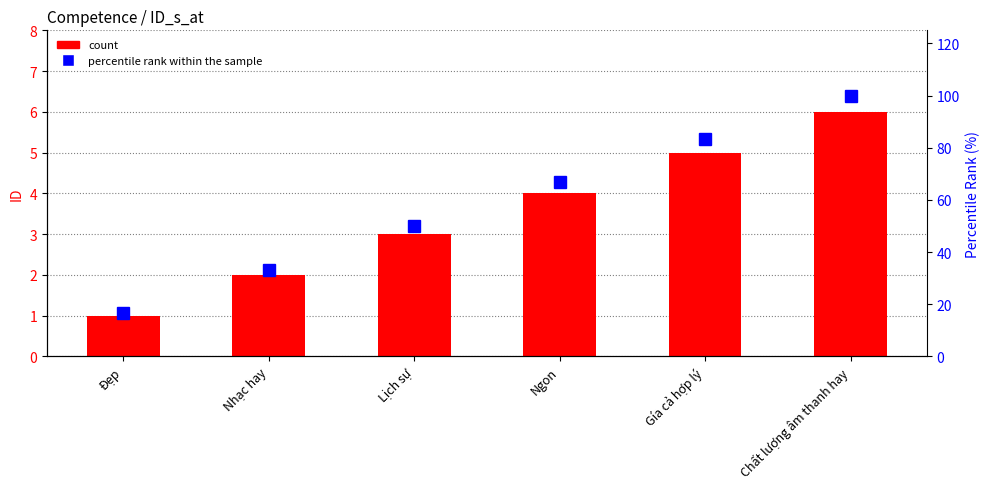

Which has a higher value, Nhạc hay or Chất lượng âm thanh hay?

Chất lượng âm thanh hay